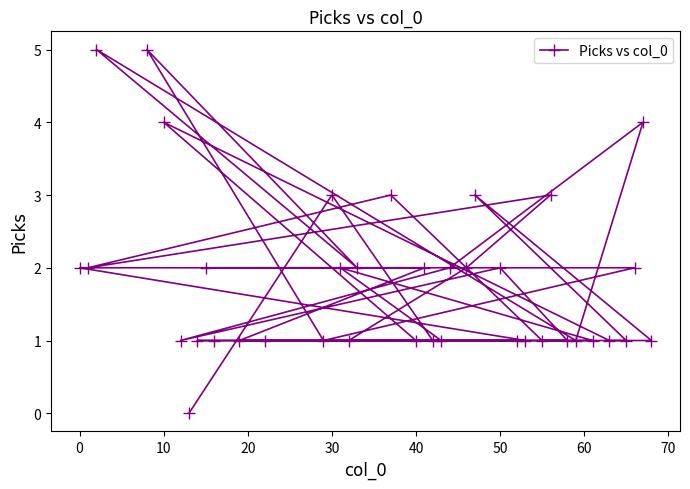

What is the maximum value shown in the chart?

5